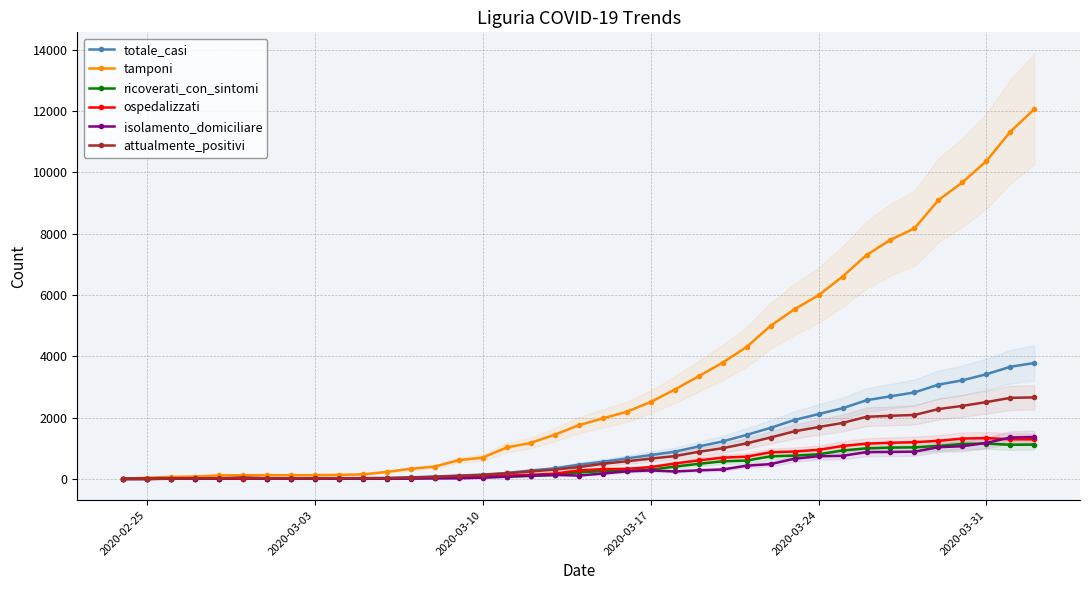

True or false: attualmente_positivi and ospedalizzati intersect in this chart.

False